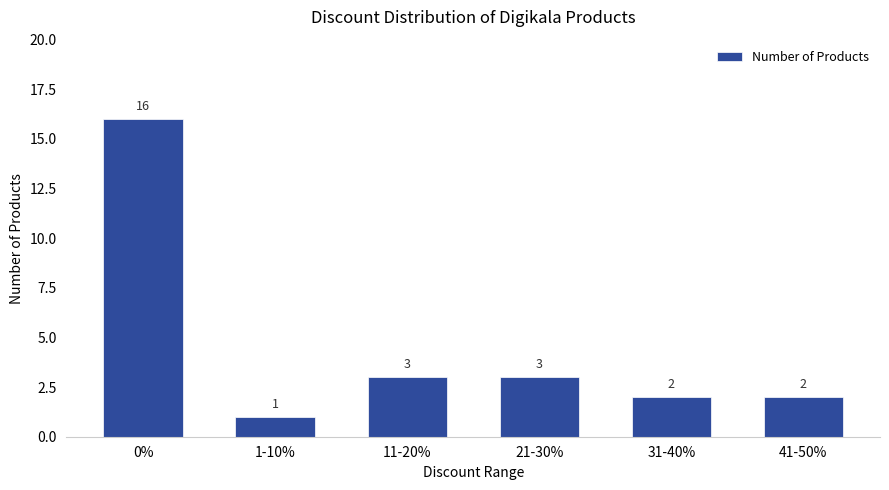

How many bars are there in total?

6